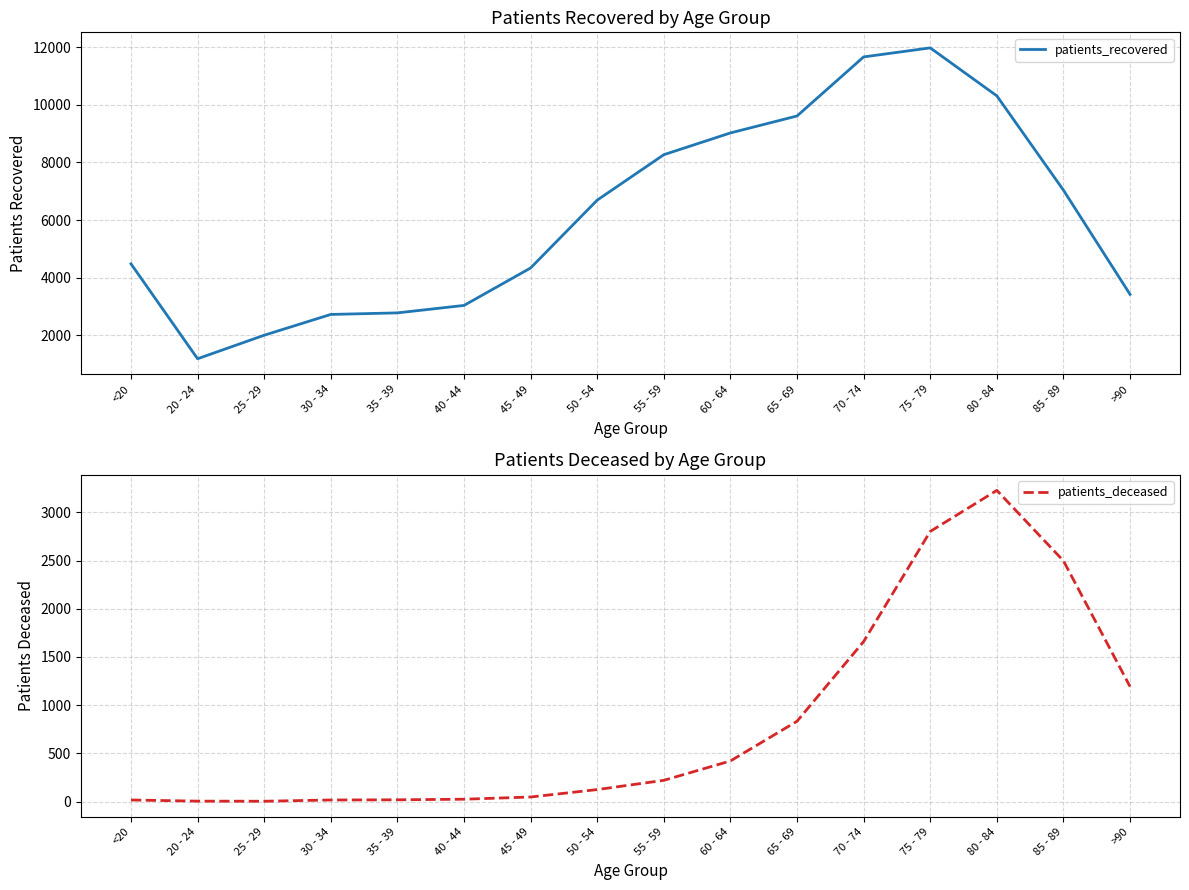

Rank the categories by patients_deceased value from highest to lowest.

80 - 84, 75 - 79, 85 - 89, 70 - 74, >90, 65 - 69, 60 - 64, 55 - 59, 50 - 54, 45 - 49, 40 - 44, 35 - 39, <20, 30 - 34, 20 - 24, 25 - 29